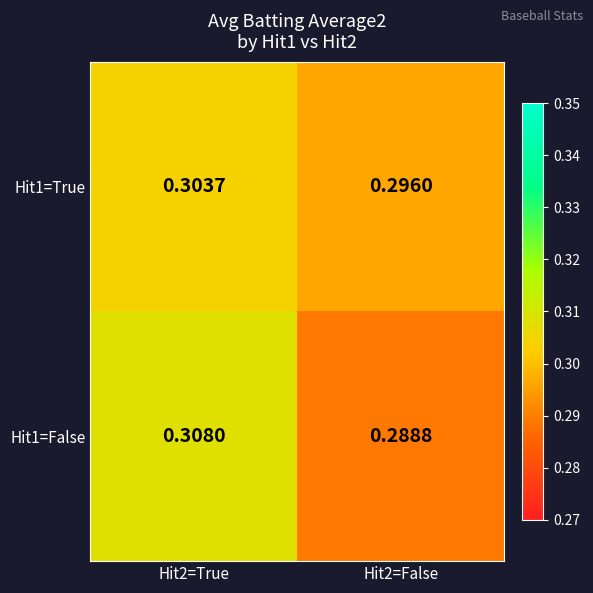

At how many categories does at least one series exceed 0?

2